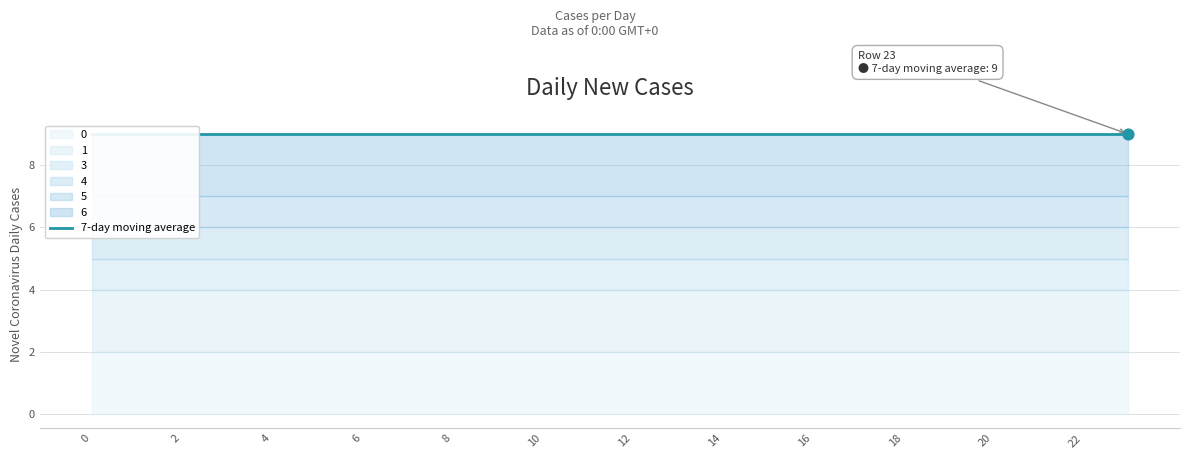

What is the total value across all series at 4?

9